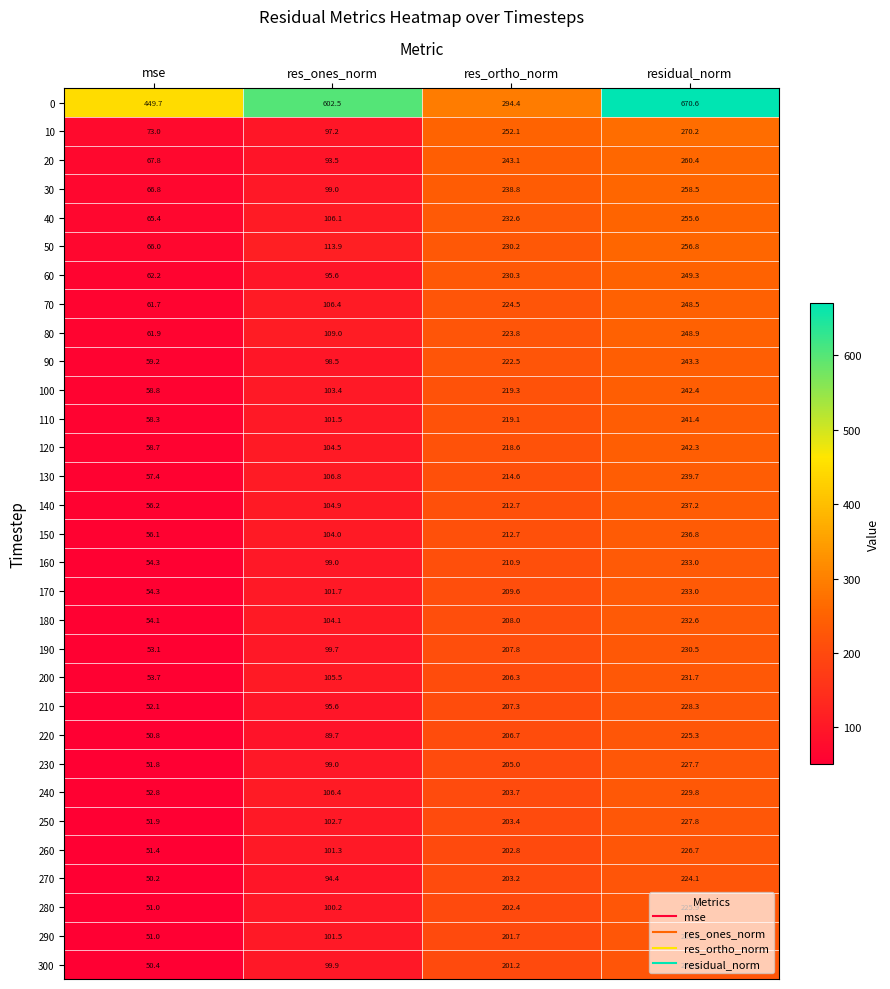

Is it true that 50 equals 324.8 at res_ortho_norm?

False